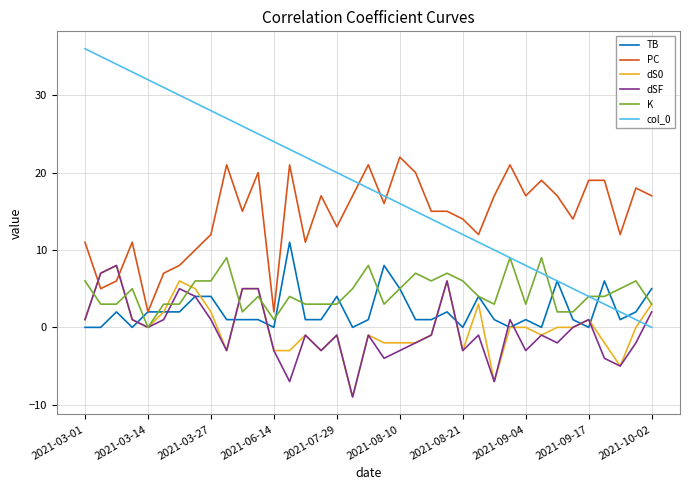

Which series has the largest total across all categories?

col_0